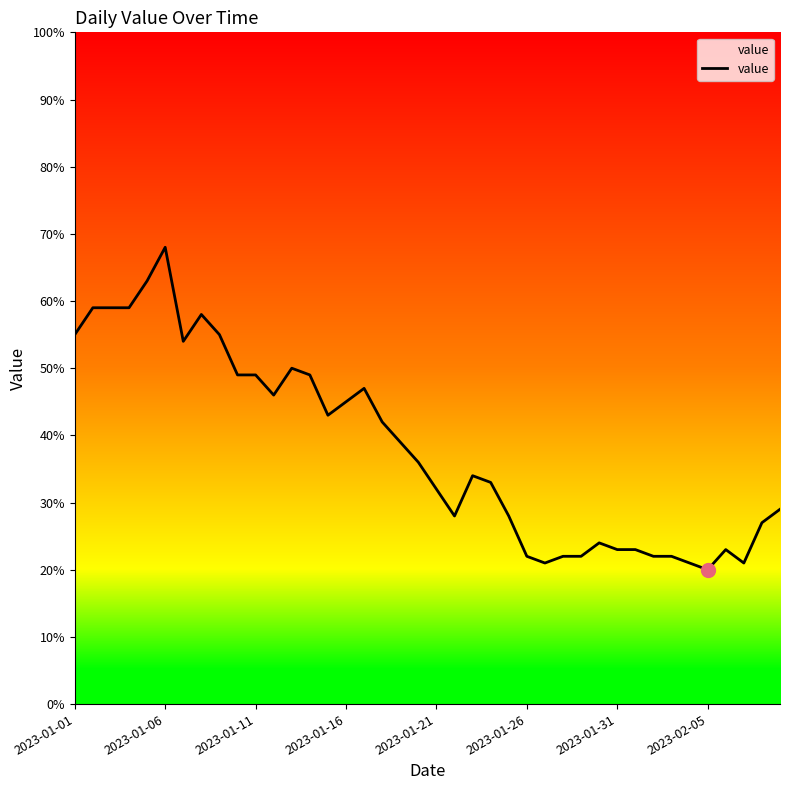

What is the difference between the maximum and minimum values?

48